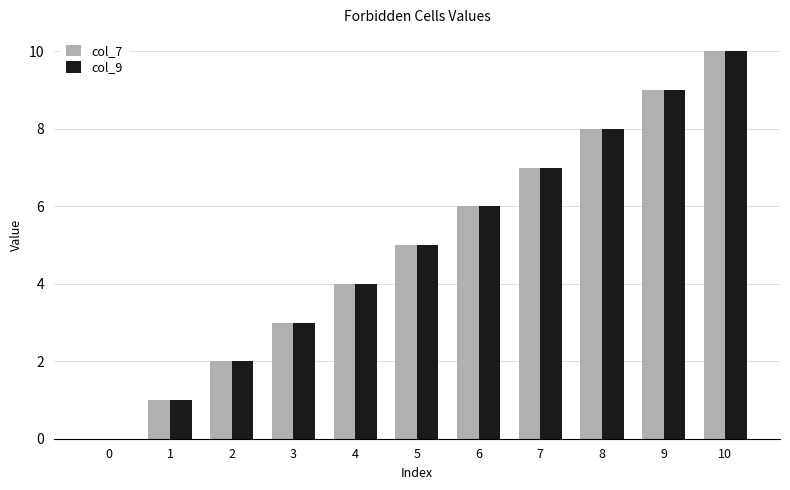

Reading left to right, list all the values displayed in this chart.

col_7: 0=0	1=1	2=2	3=3	4=4	5=5	6=6	7=7	8=8	9=9	10=10
col_9: 0=0	1=1	2=2	3=3	4=4	5=5	6=6	7=7	8=8	9=9	10=10